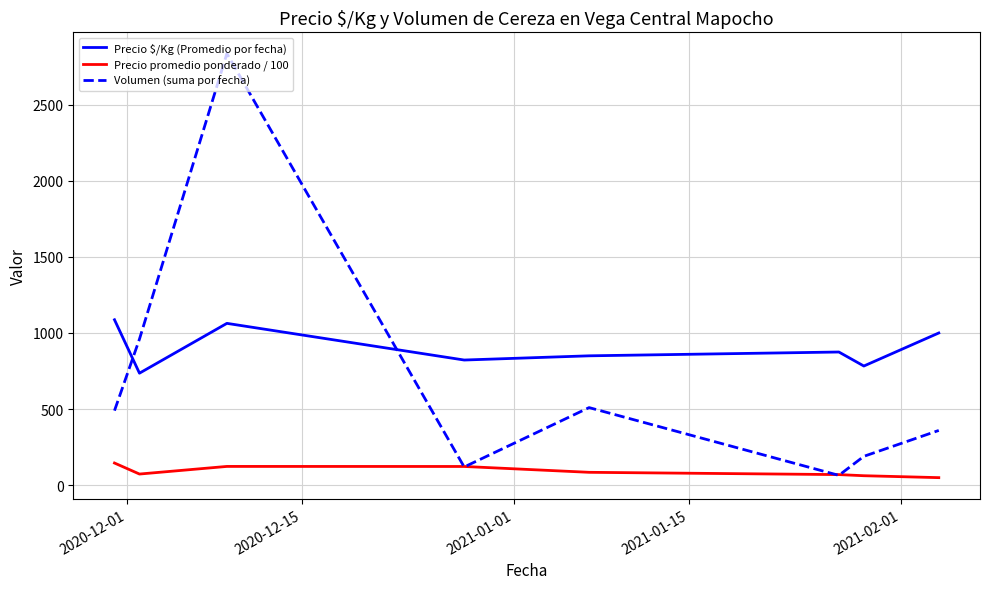

Rank the series by their maximum value, from lowest to highest.

Precio promedio ponderado / 100, Precio $/Kg (Promedio por fecha), Volumen (suma por fecha)